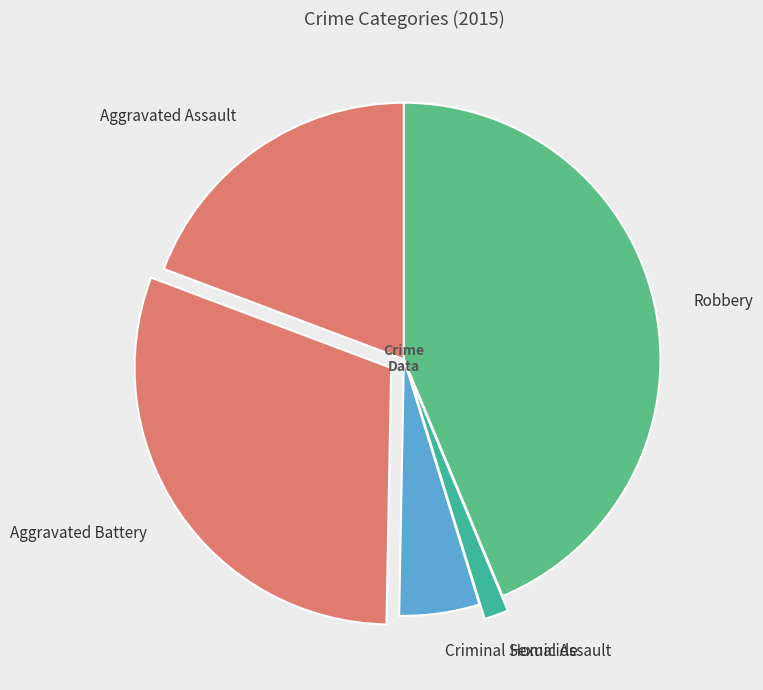

Rank the categories by value from highest to lowest.

Robbery, Aggravated Battery, Aggravated Assault, Criminal Sexual Assault, Homicide